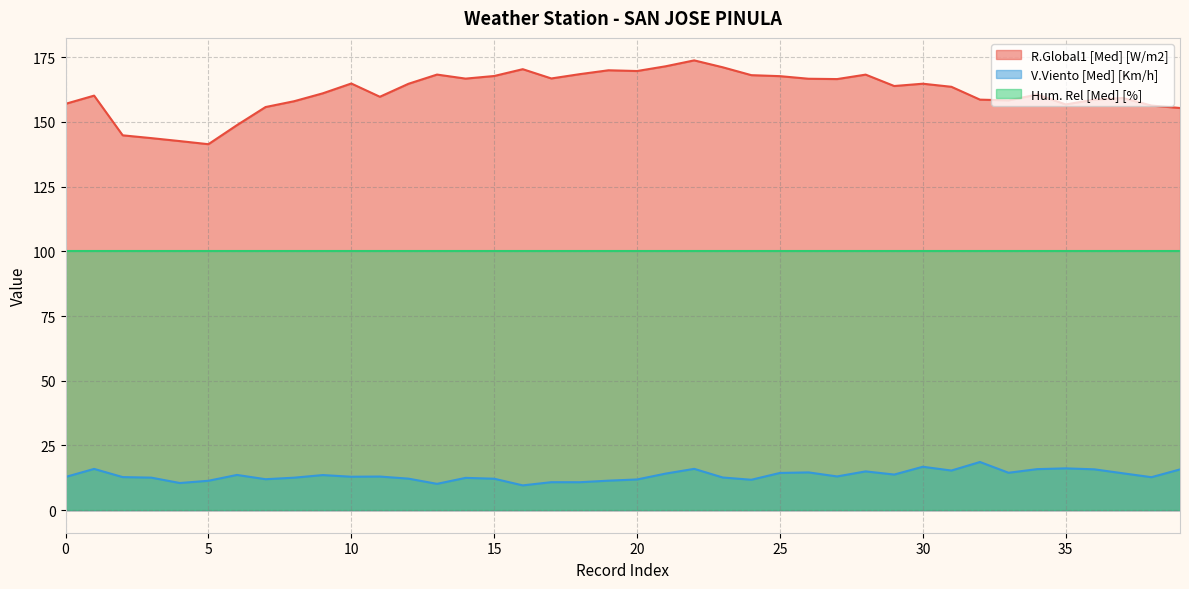

What is the value of the R.Global1 [Med] [W/m2] point at the 6th from the left?

141.4